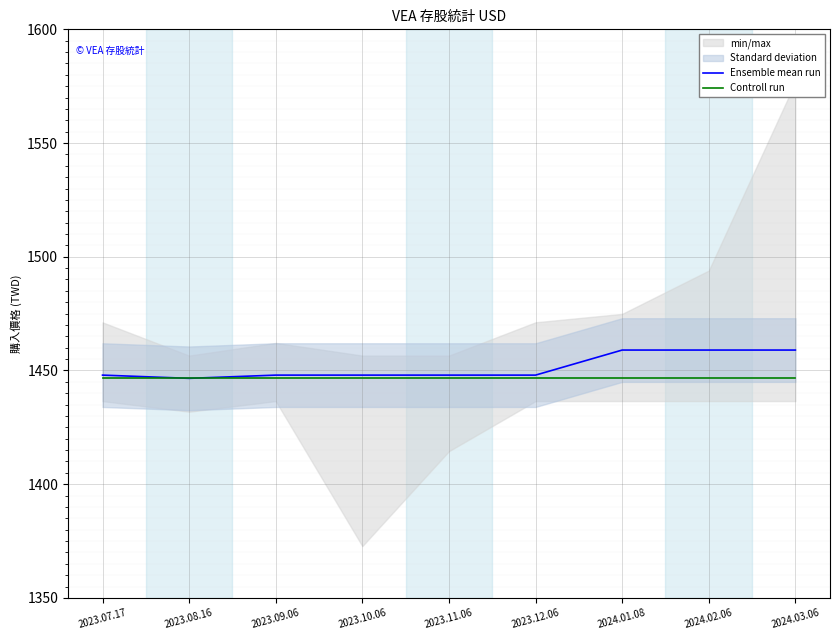

At how many categories does at least one series exceed 1458?

3